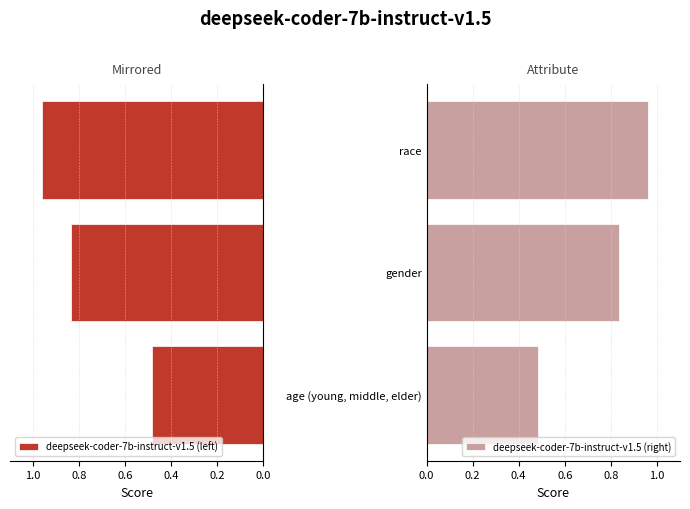

What are all the series names shown in the legend?

deepseek-coder-7b-instruct-v1.5 (left), deepseek-coder-7b-instruct-v1.5 (right)